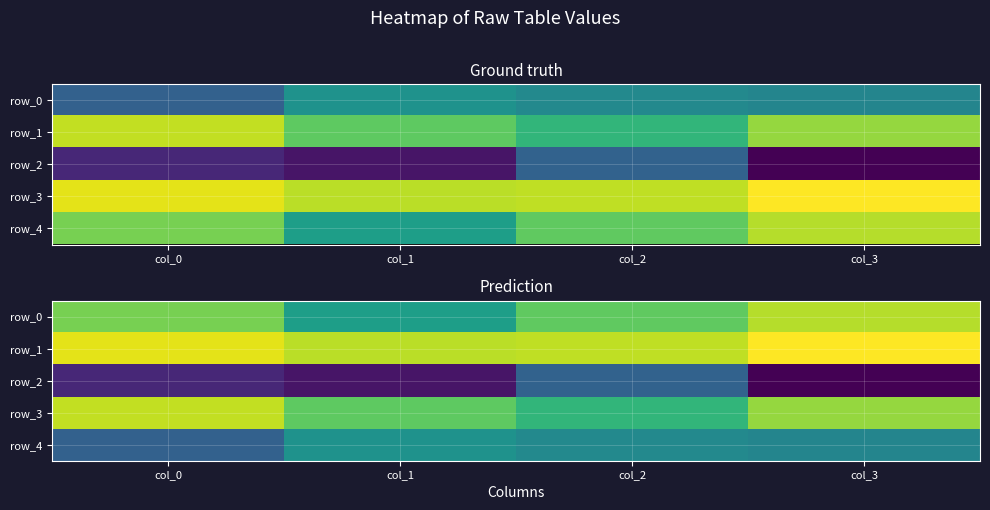

Which series has the largest range (max minus min)?

row_0